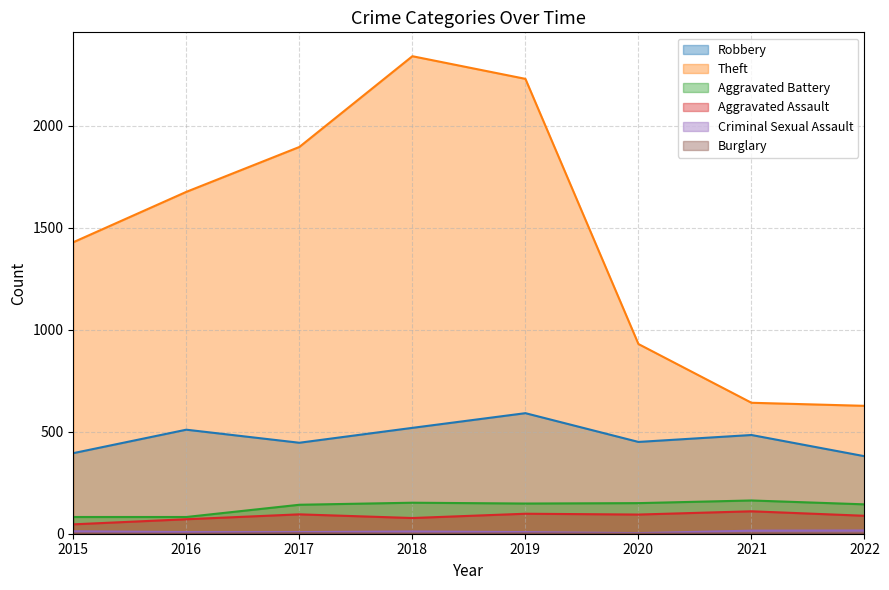

Reading right to left, extract all data points from this chart.

Robbery: 380	484	450	591	519	446	510	395
Theft: 627	642	930	2230	2341	1896	1676	1429
Aggravated Battery: 144	163	150	148	152	142	82	82
Aggravated Assault: 88	110	94	98	77	95	71	46
Criminal Sexual Assault: 16	15	3	8	11	8	8	12
Burglary: 0	1	0	1	0	2	0	0